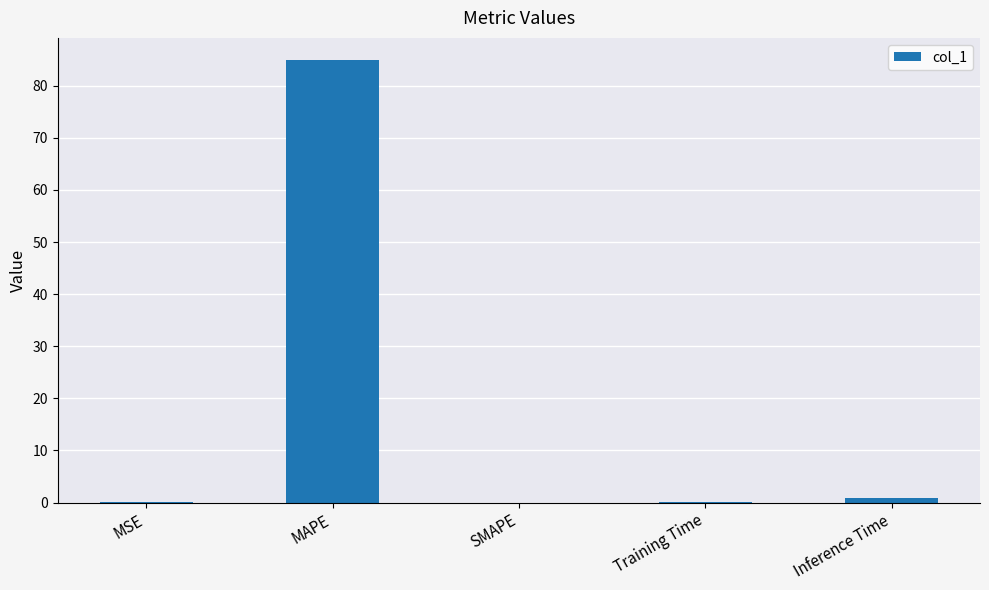

What is the approximate value at Inference Time?

1.0